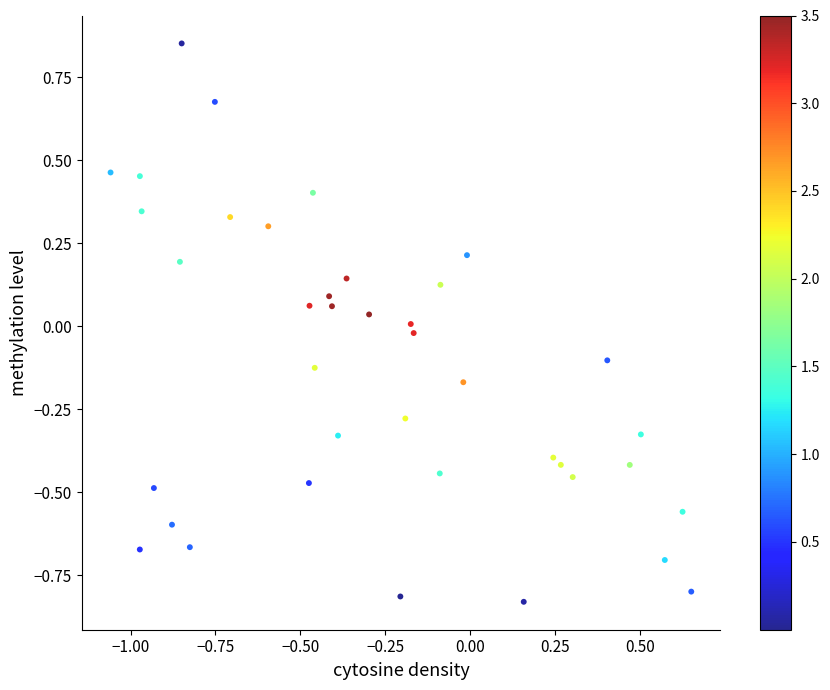

What is the range of X values (max minus min)?

1.7